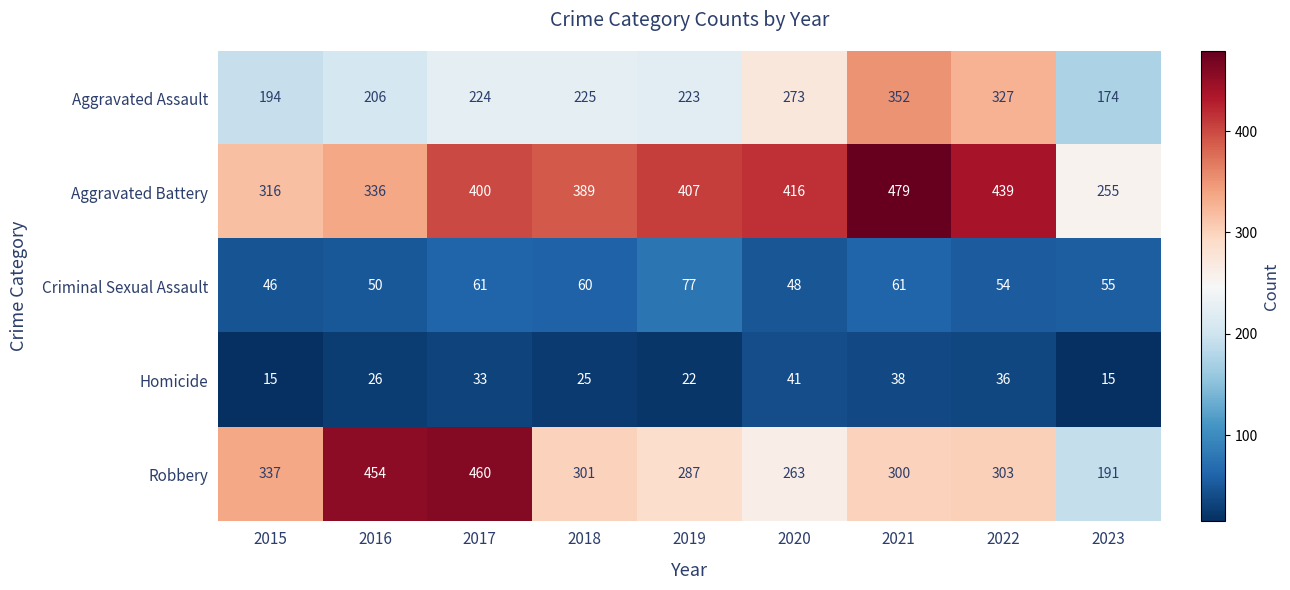

What is the difference between the maximum and minimum values in the Criminal Sexual Assault series?

31